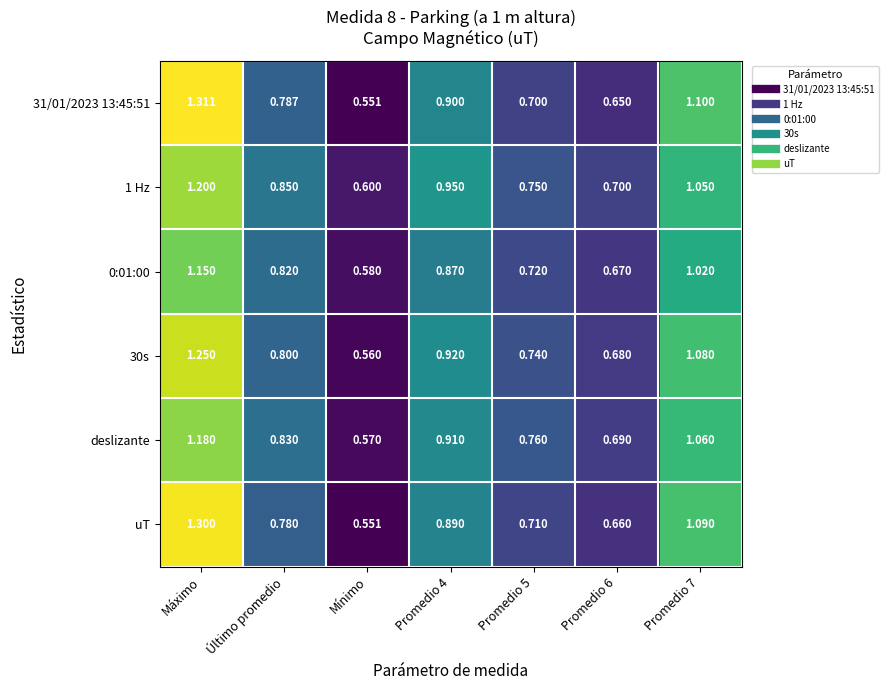

Where is 0:01:00 nearest to the value 0?

Mínimo